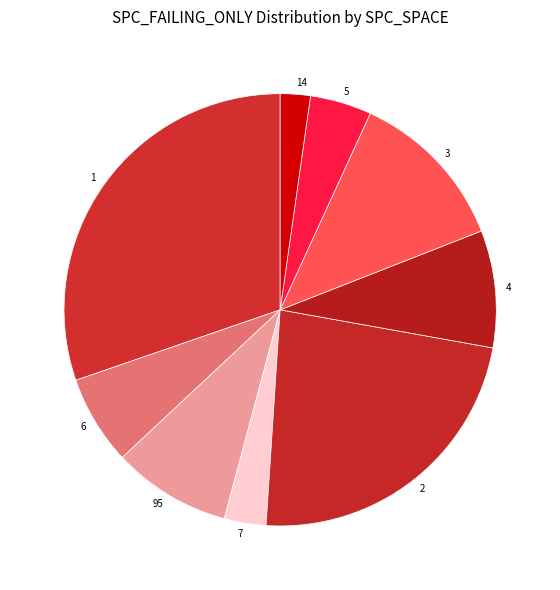

Which slice is the smallest?

14